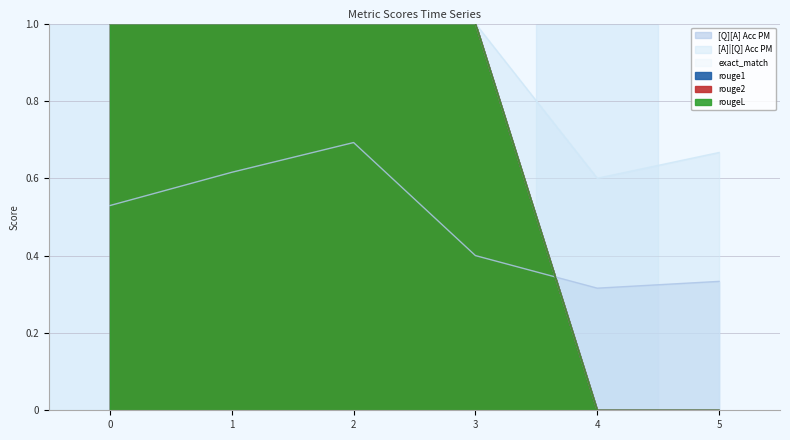

What is the average value of the rouge1 series?

0.7